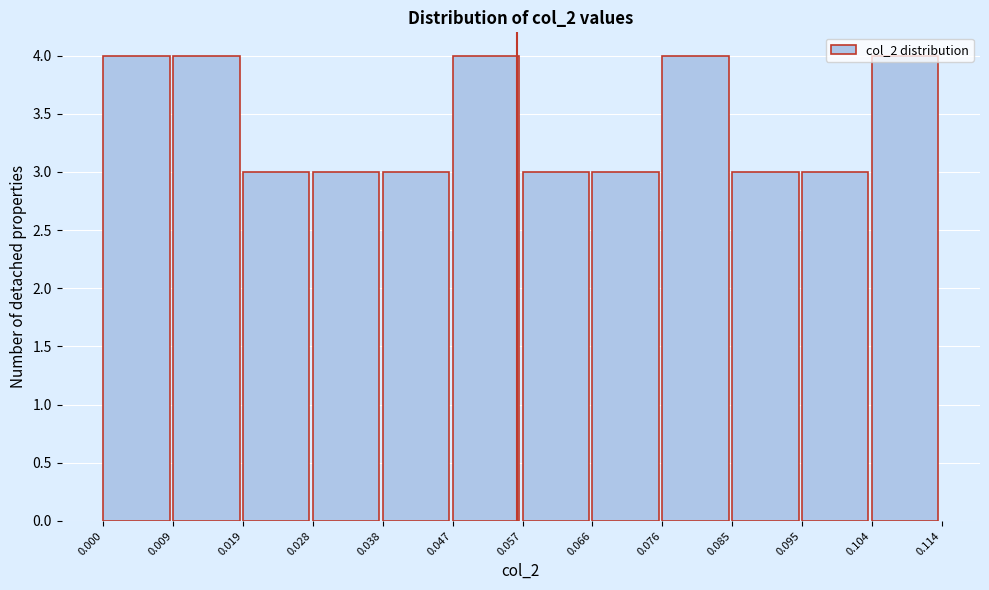

Reading left to right, transcribe this chart: for each bar, give the range it covers on the x-axis and its height. The values are not printed on the chart, so give them approximately, as read against the axis.

0.000 to 0.009: 4
0.009 to 0.019: 4
0.019 to 0.028: 3
0.028 to 0.038: 3
0.038 to 0.047: 3
0.047 to 0.057: 4
0.057 to 0.066: 3
0.066 to 0.076: 3
0.076 to 0.085: 4
0.085 to 0.095: 3
0.095 to 0.104: 3
0.104 to 0.114: 4